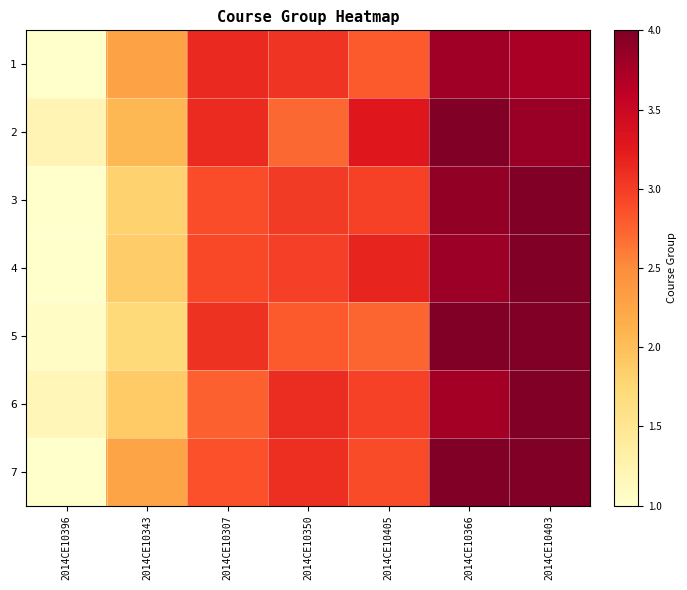

What is the greatest value displayed?

4.0